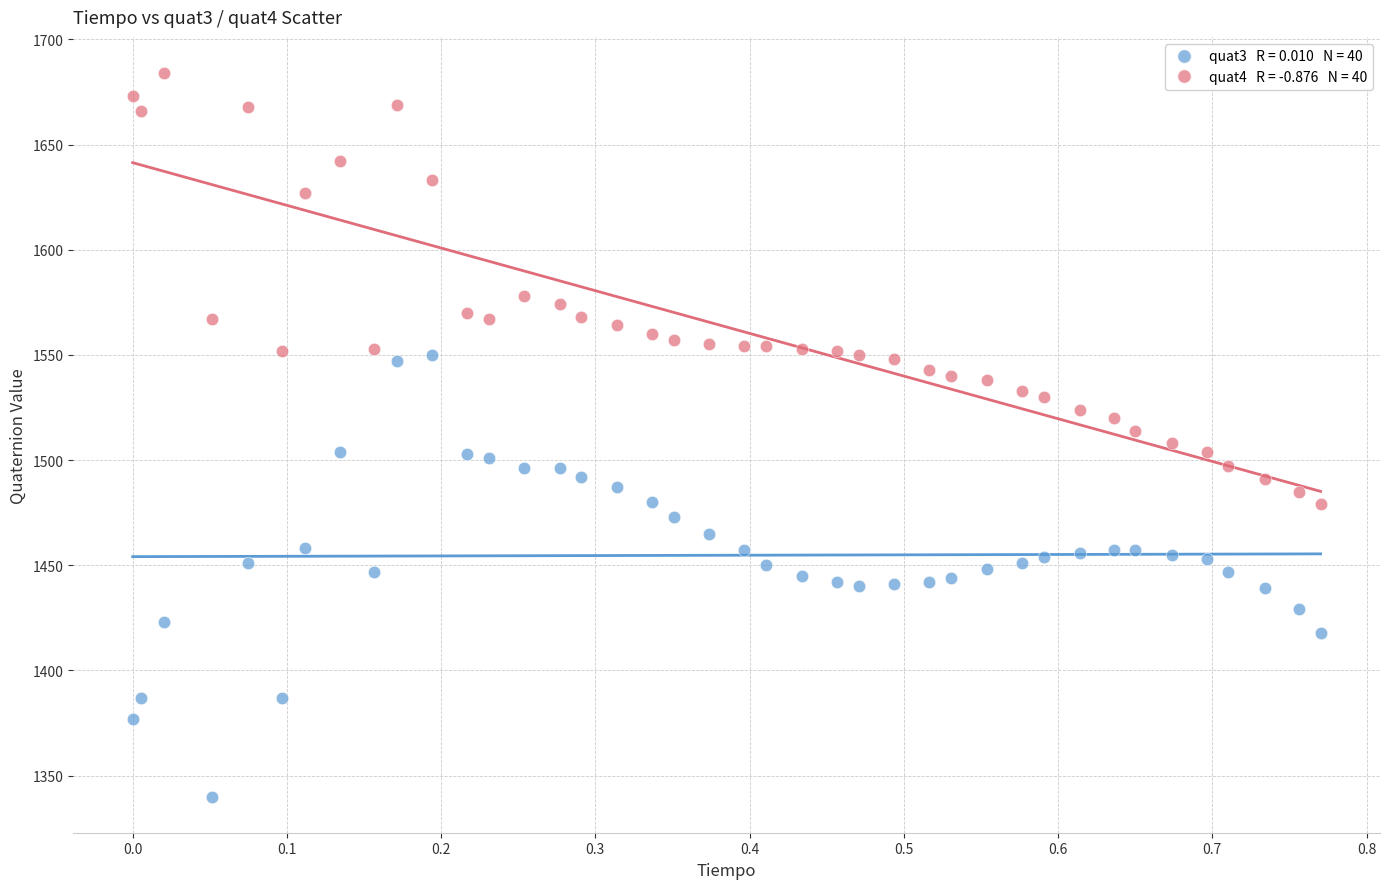

Across all data points, what is the range of Y values (max minus min)?

344